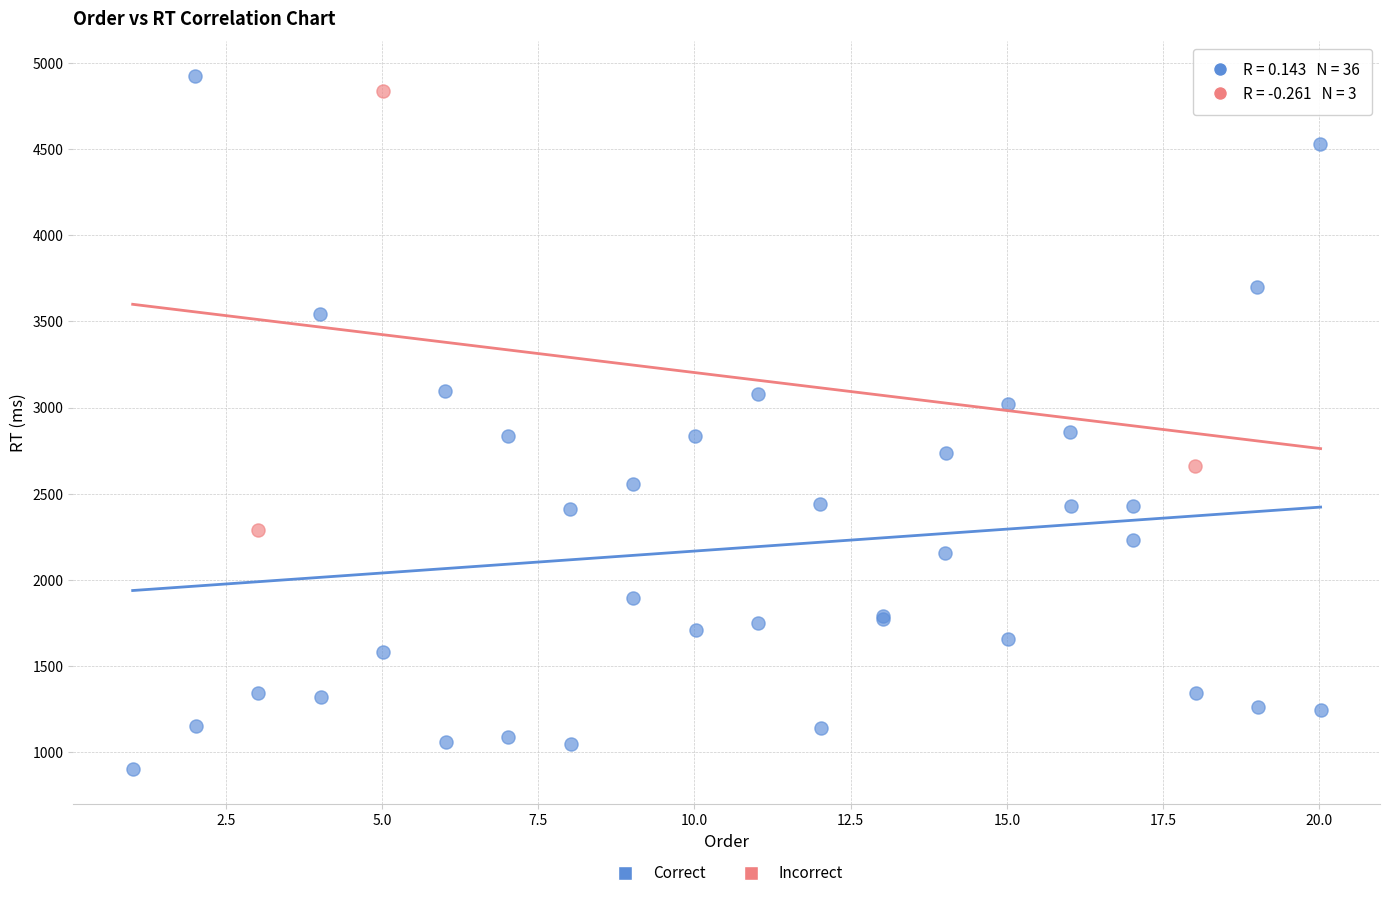

What are all the series names shown in the legend?

Correct, Incorrect